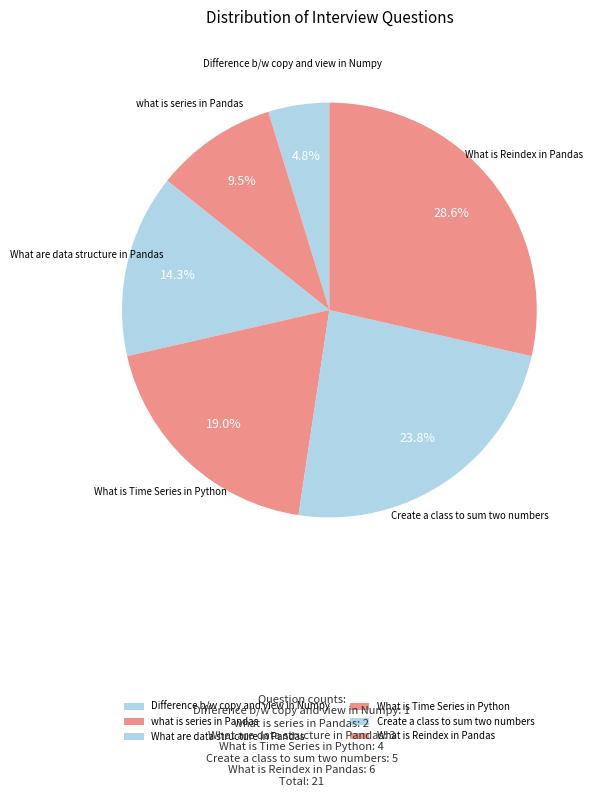

To the nearest percent, what portion does What are data structure in Pandas represent?

14%